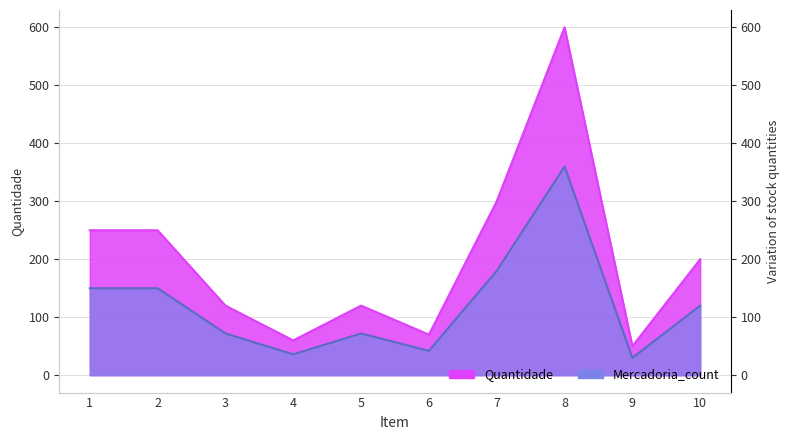

How many lines are shown in the chart?

2